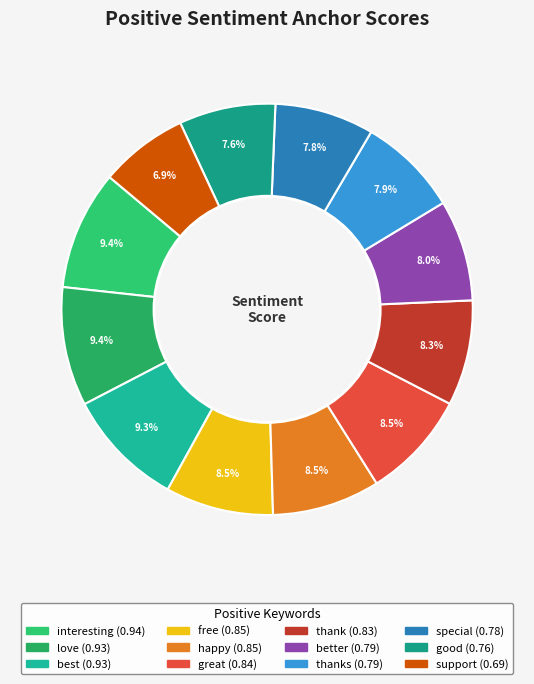

Is there any slice that represents more than half of the pie?

No